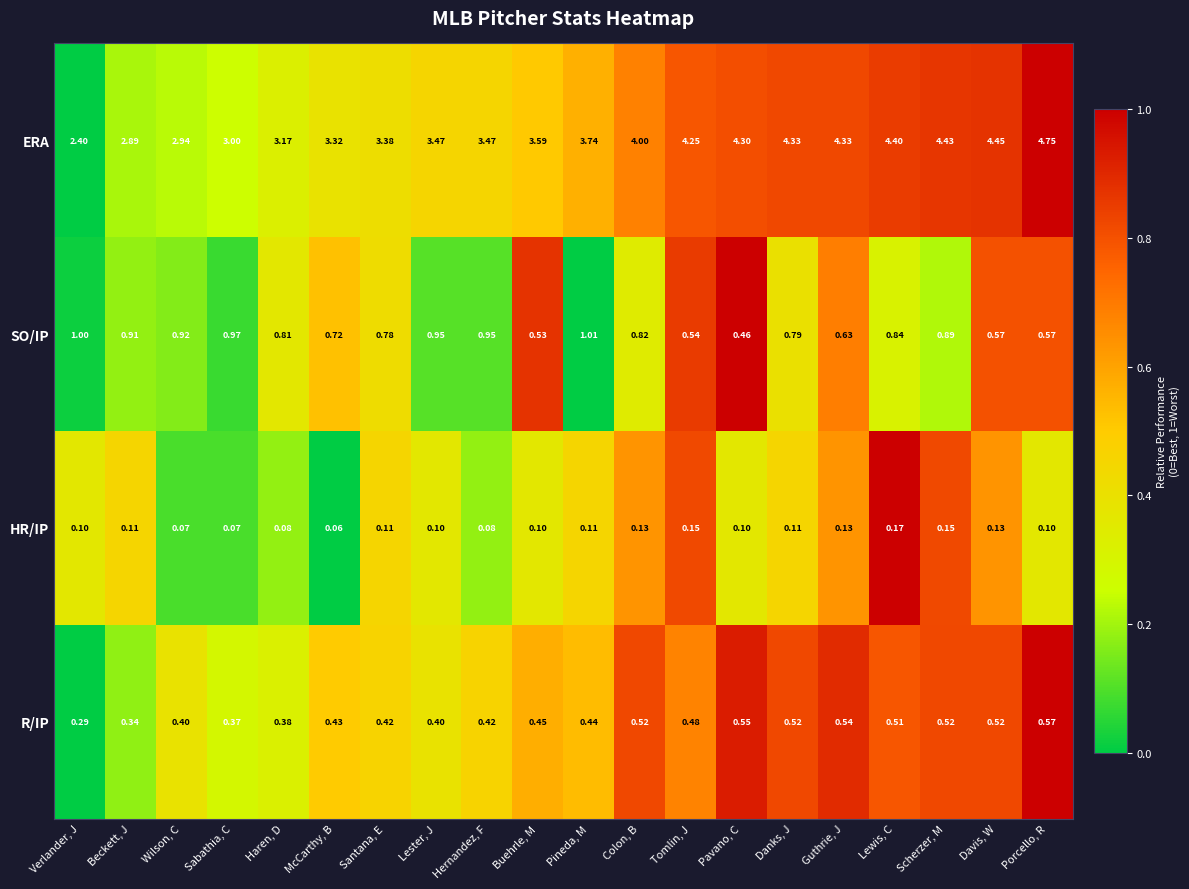

At which label does SO/IP reach its peak?

Pineda, M